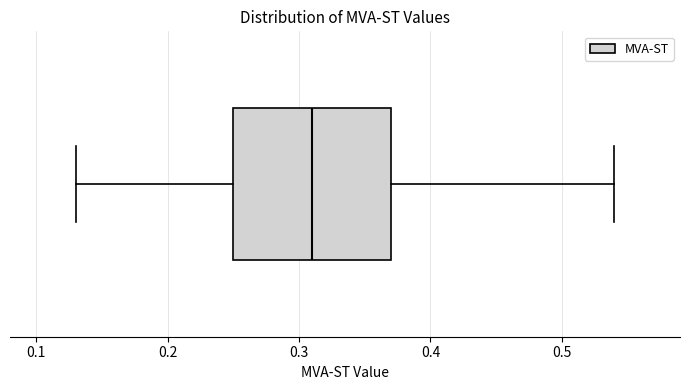

Where does the left whisker of the box end on the x-axis? The values are not printed on the chart, so give them approximately, as read against the axis.

0.13